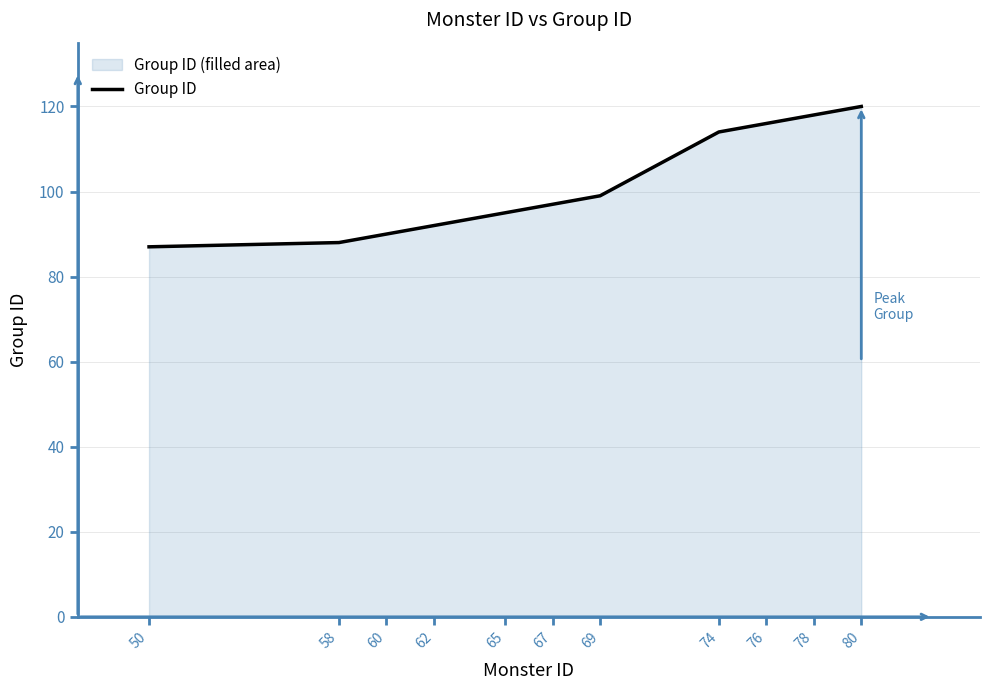

Approximately how many times larger is the value at 74 compared to 58?

1.3